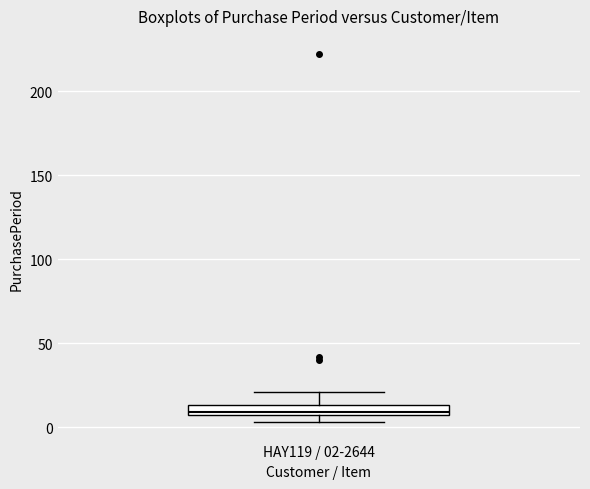

Where is the lower edge of the box for HAY119 / 02-2644 on the y-axis? The values are not printed on the chart, so give them approximately, as read against the axis.

10